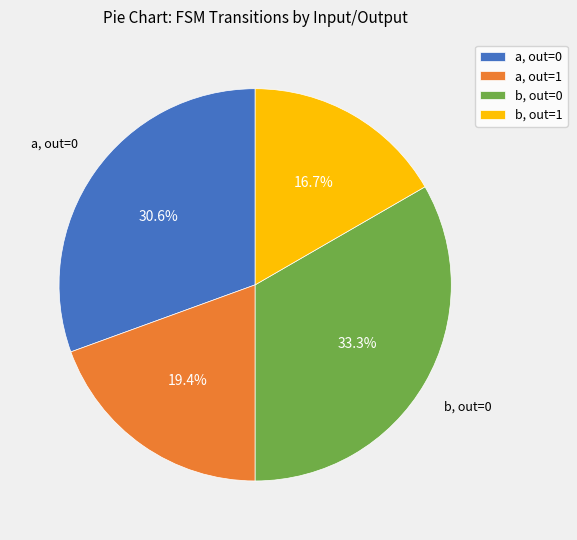

To the nearest percent, what is the difference between the largest and smallest slice percentages?

17%